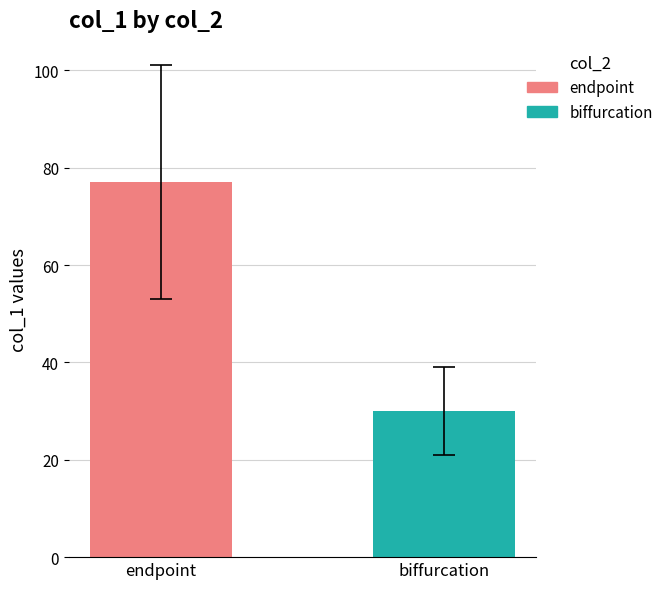

List the series in order of their peak value, highest first.

endpoint, biffurcation